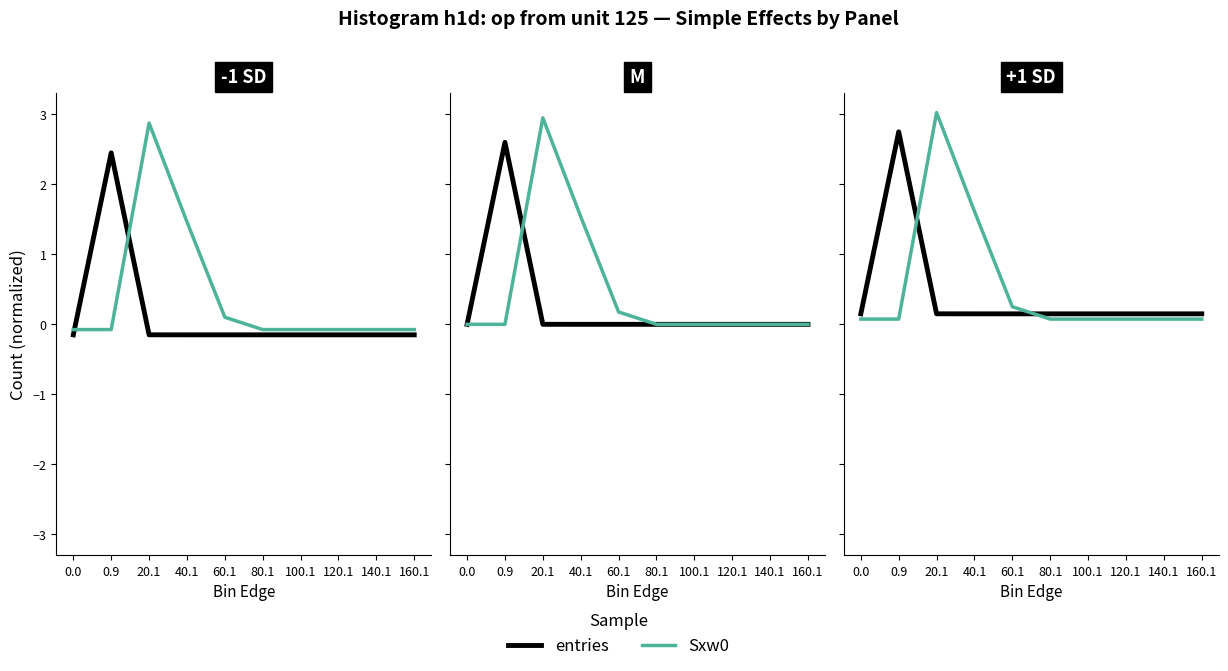

At which category is the sum across all series the highest?

20.1